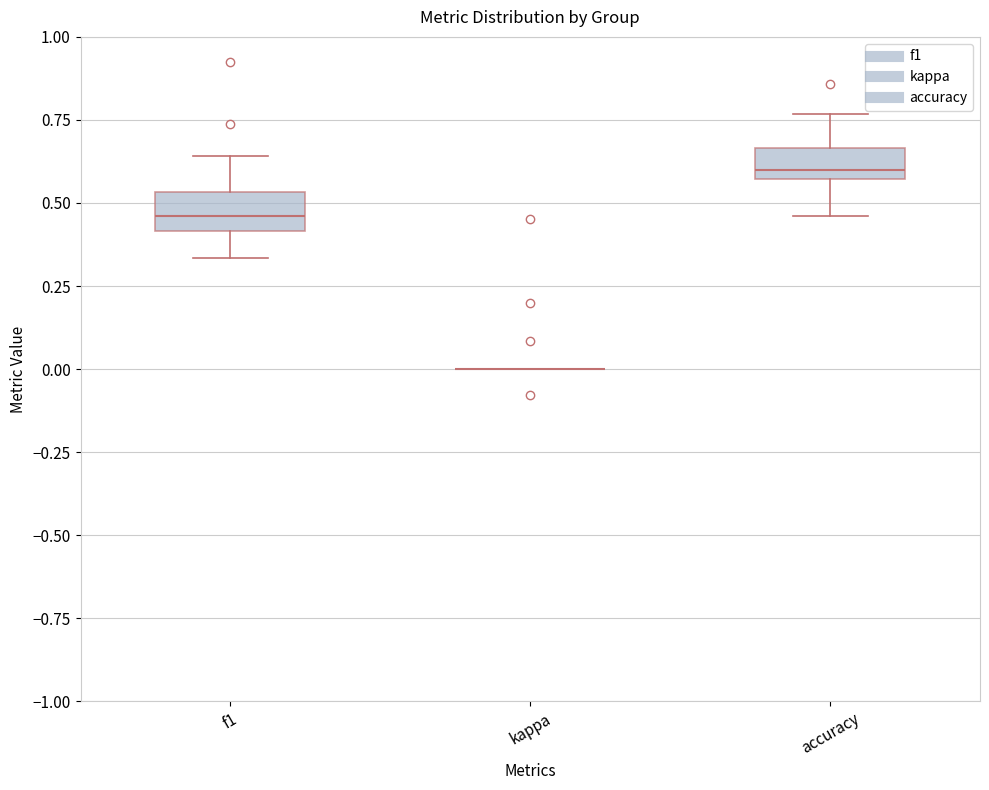

Where does the upper whisker of the box for accuracy end on the y-axis? The values are not printed on the chart, so give them approximately, as read against the axis.

0.75